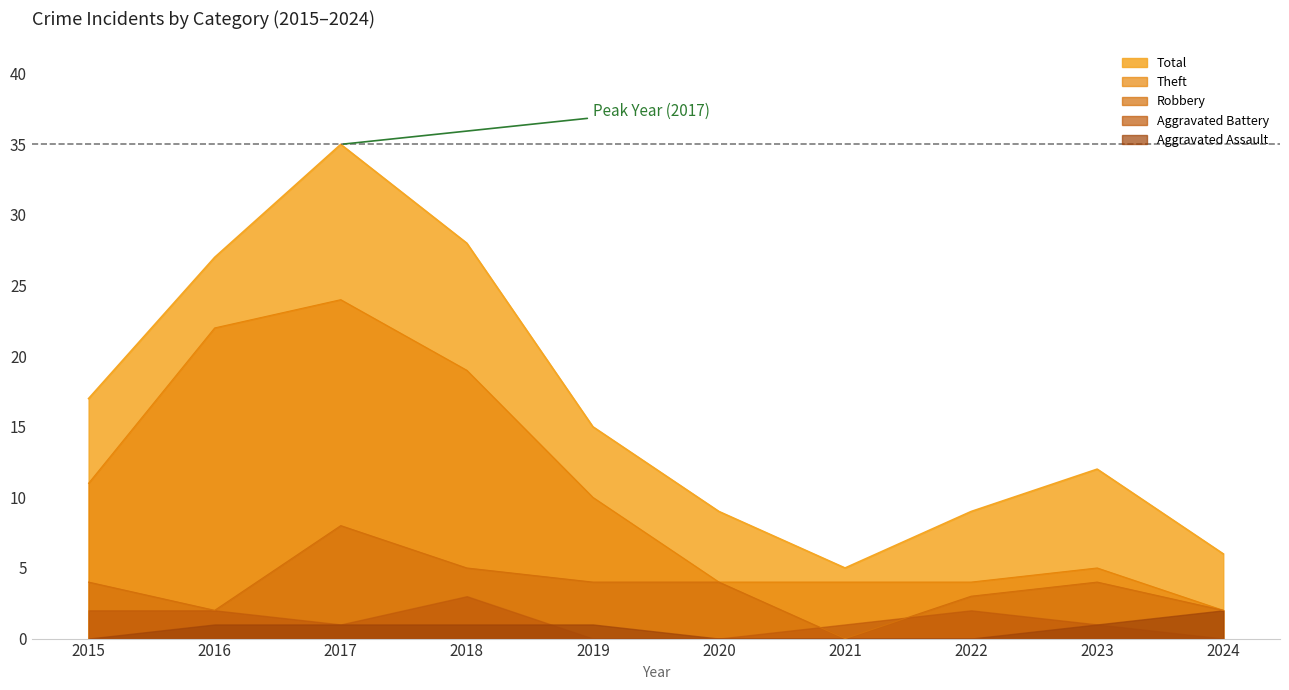

Between 2021 and 2022, which series saw the biggest shift?

Total